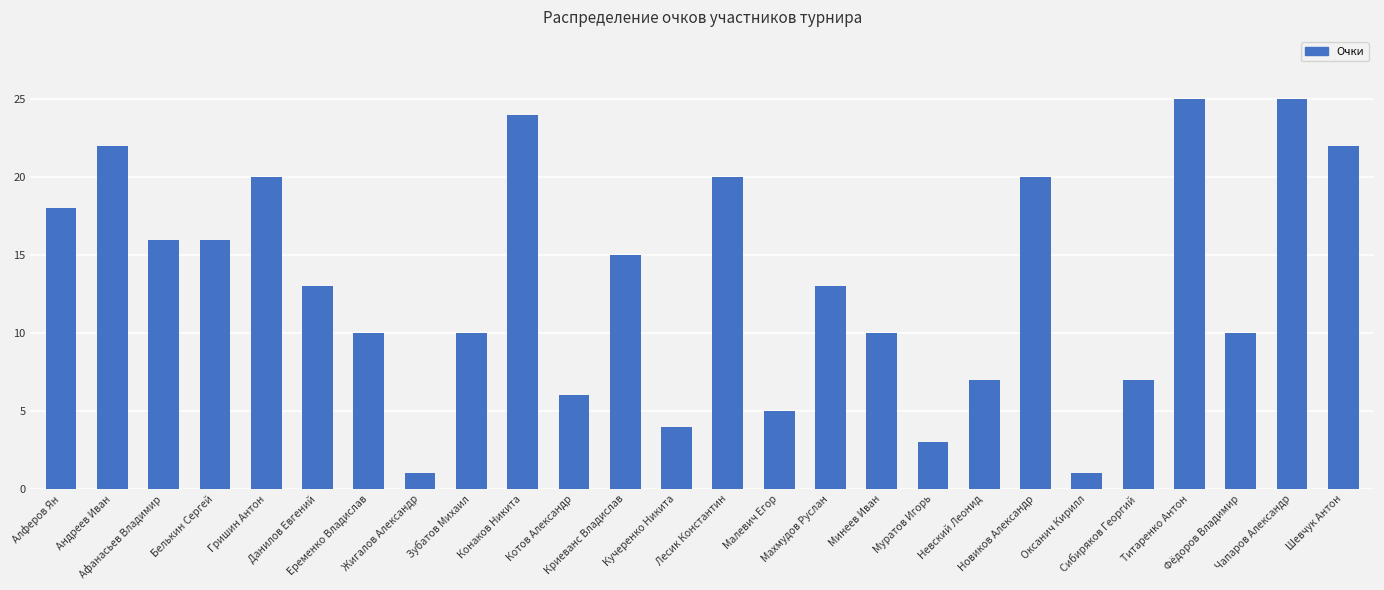

What is the sum of all values?

343